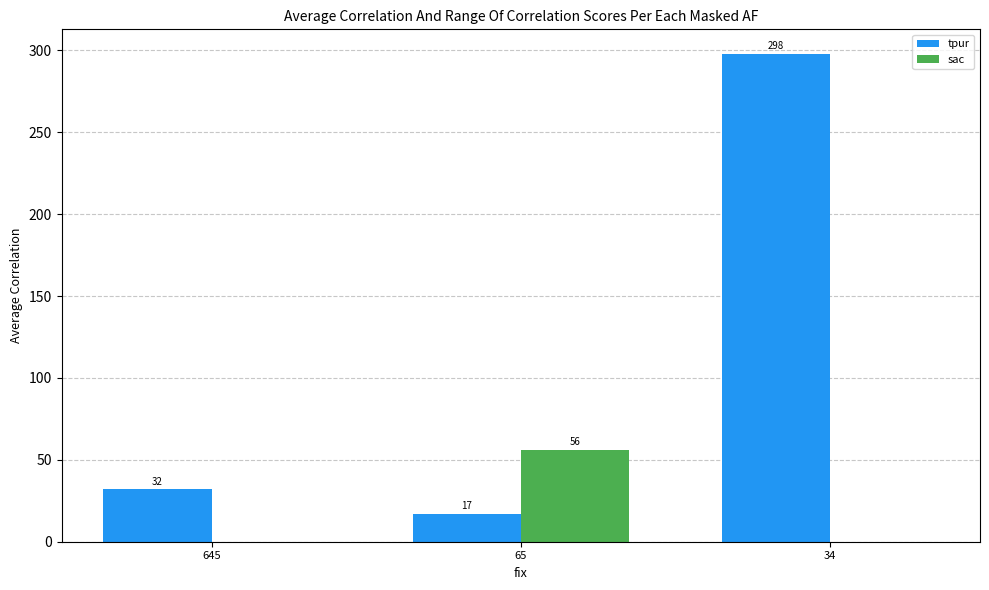

Reading left to right, transcribe all the data shown in this chart.

tpur: 645=32	65=17	34=298
sac: 645=0	65=56	34=0